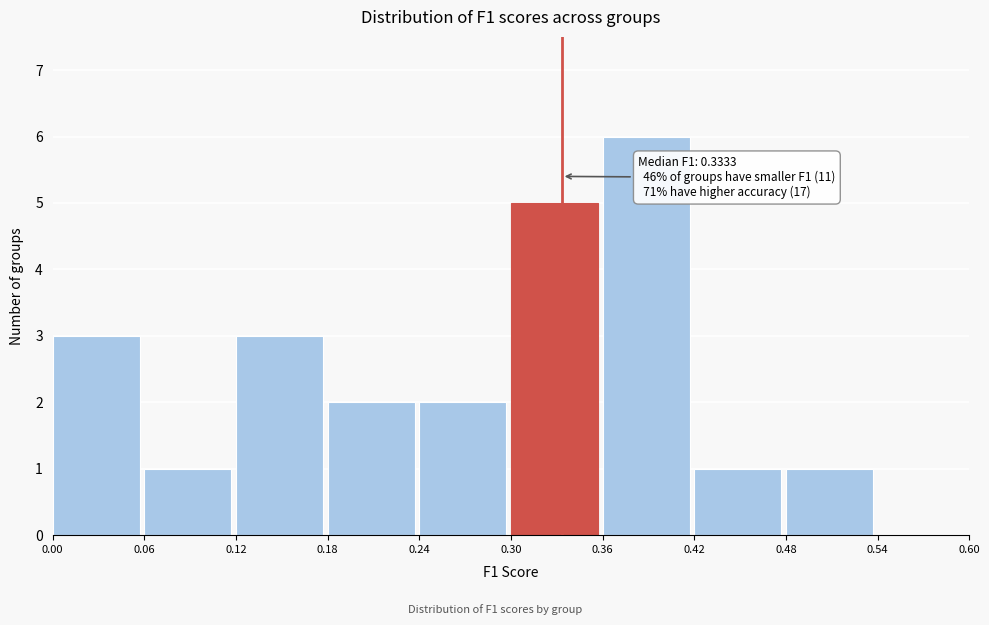

Which range on the x-axis has the tallest bar?

0.36 to 0.42